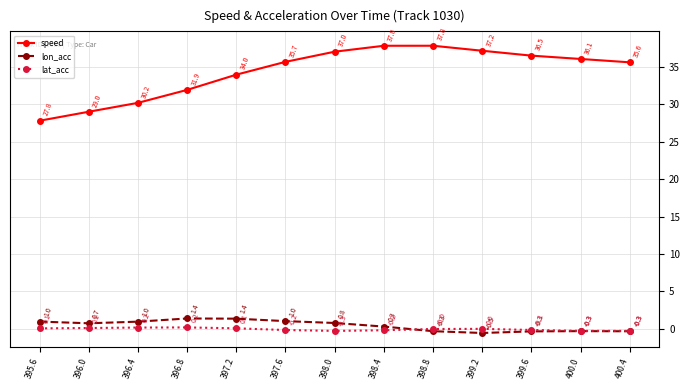

How many interior local peaks does the lon_acc series have?

2